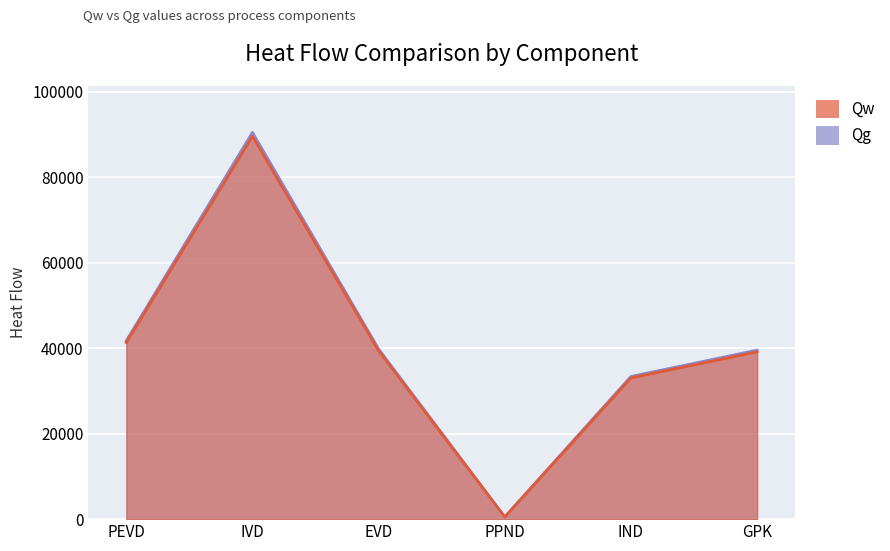

What is the label of the 3rd point from the right?

PPND